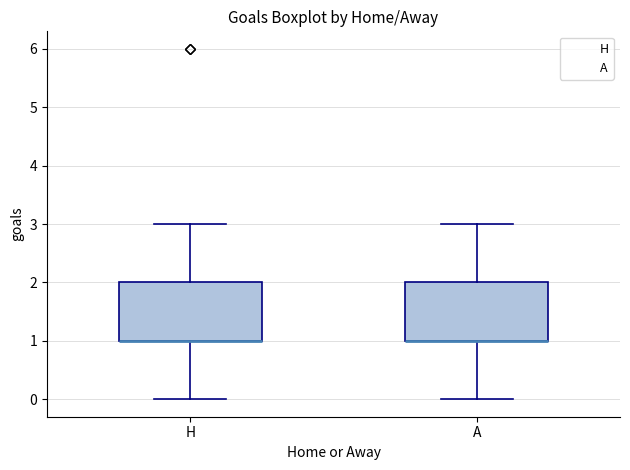

Where does the lower whisker of the box for H end on the y-axis? The values are not printed on the chart, so give them approximately, as read against the axis.

0